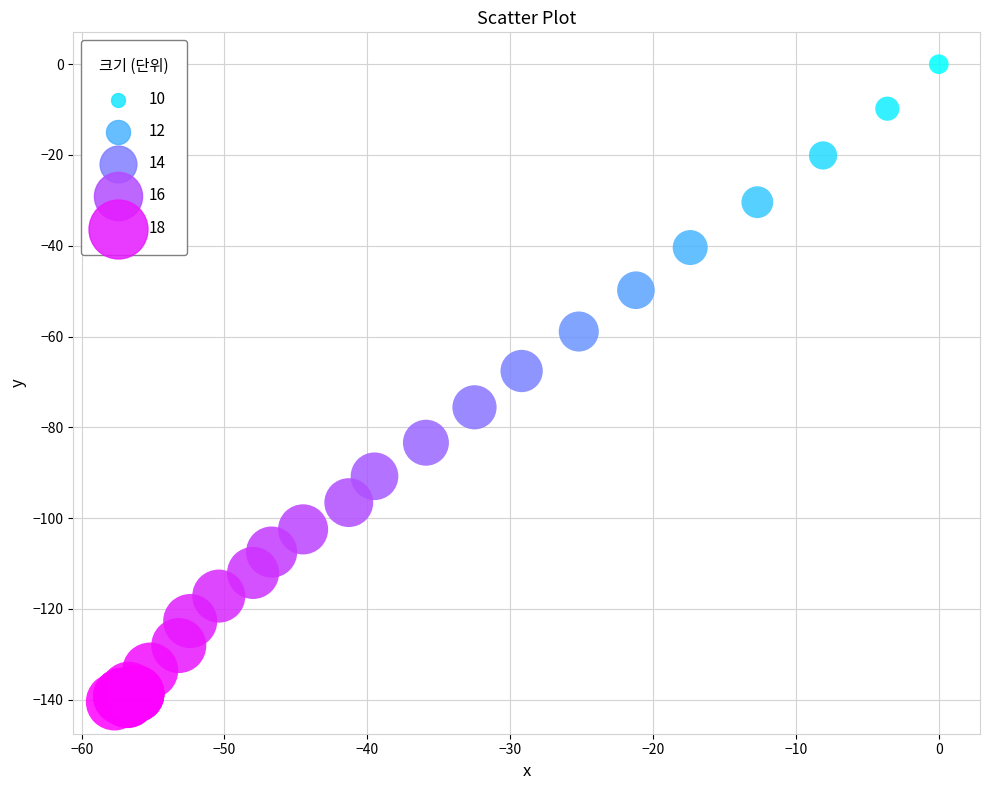

What Y value in the scatter plot is closest to -70?

-67.6